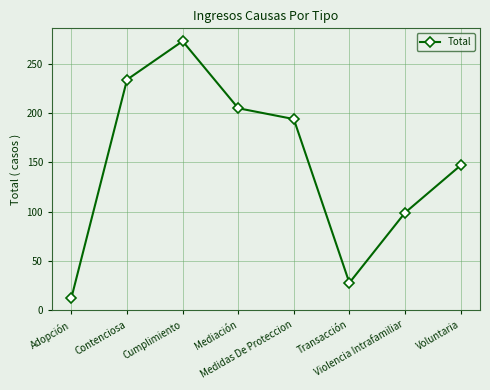

Reading left to right, transcribe all the data shown in this chart.

Adopción=13	Contenciosa=234	Cumplimiento=273	Mediación=205	Medidas De Proteccion=194	Transacción=28	Violencia Intrafamiliar=99	Voluntaria=147